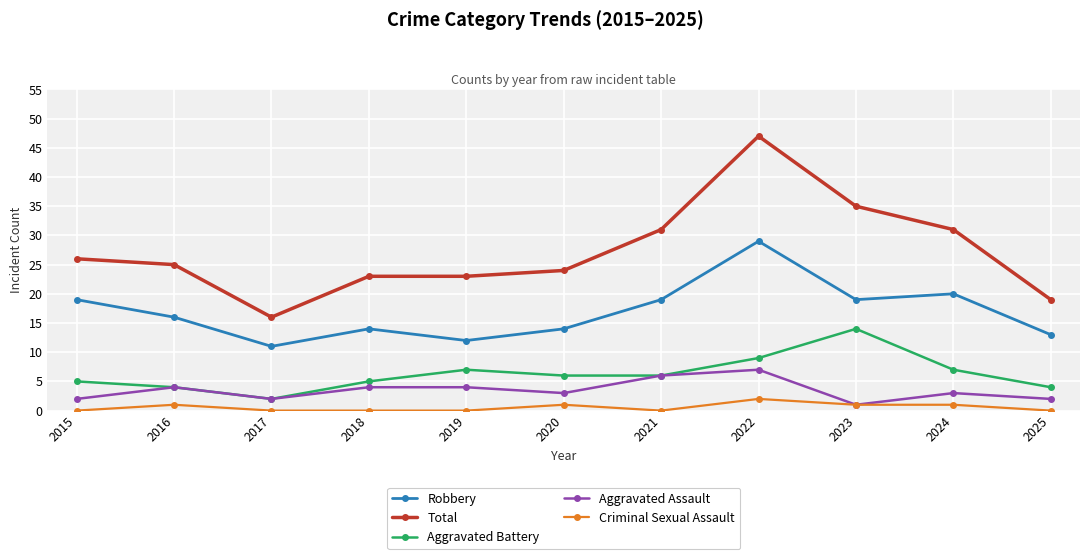

At how many categories does at least one series exceed 21?

9